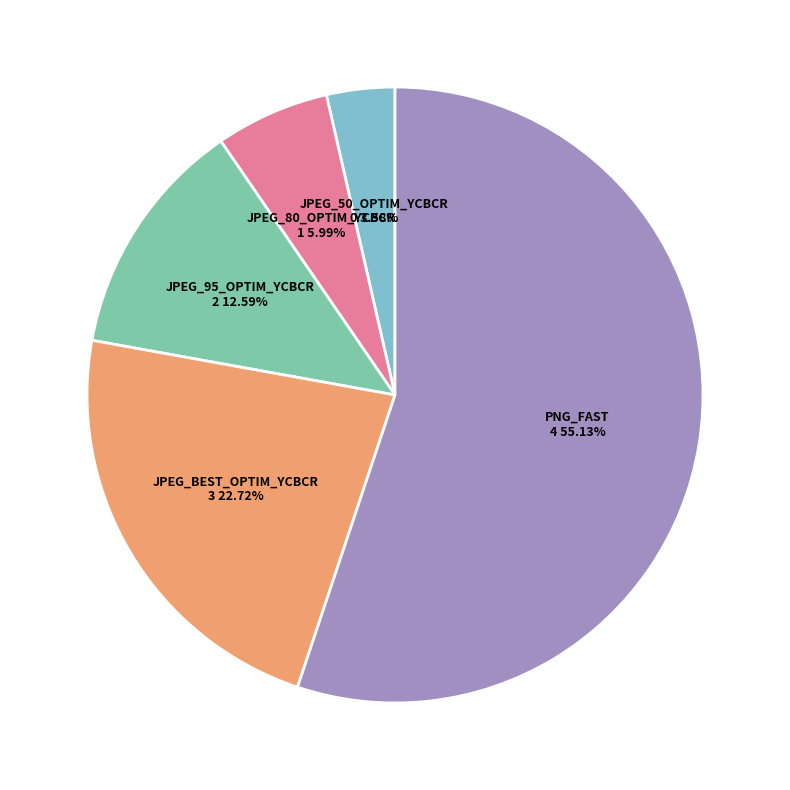

True or false: PNG_FAST accounts for 55% of the total.

True